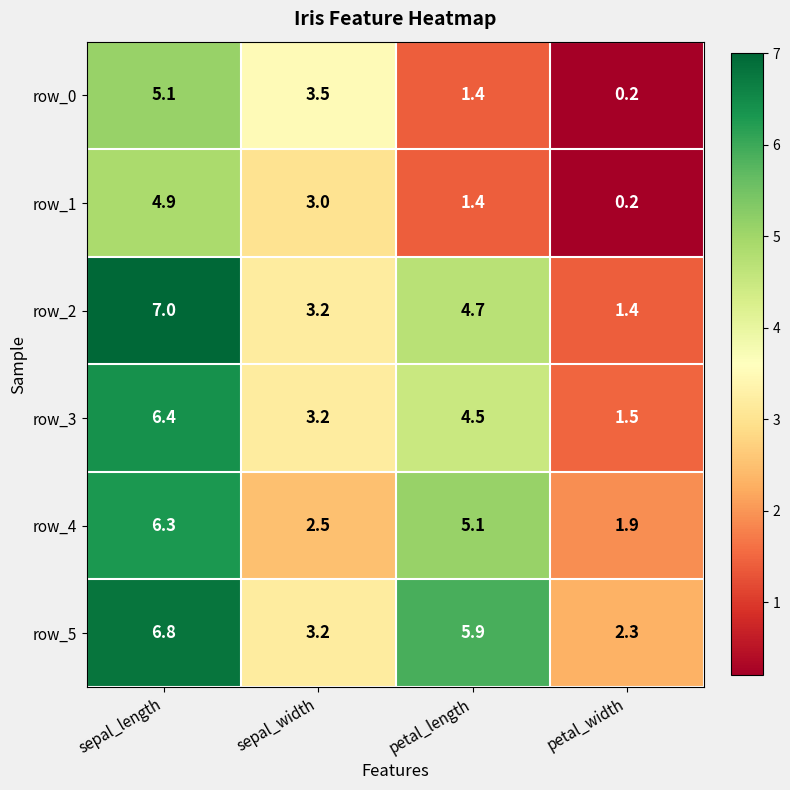

At which label does row_2 reach its minimum?

petal_width